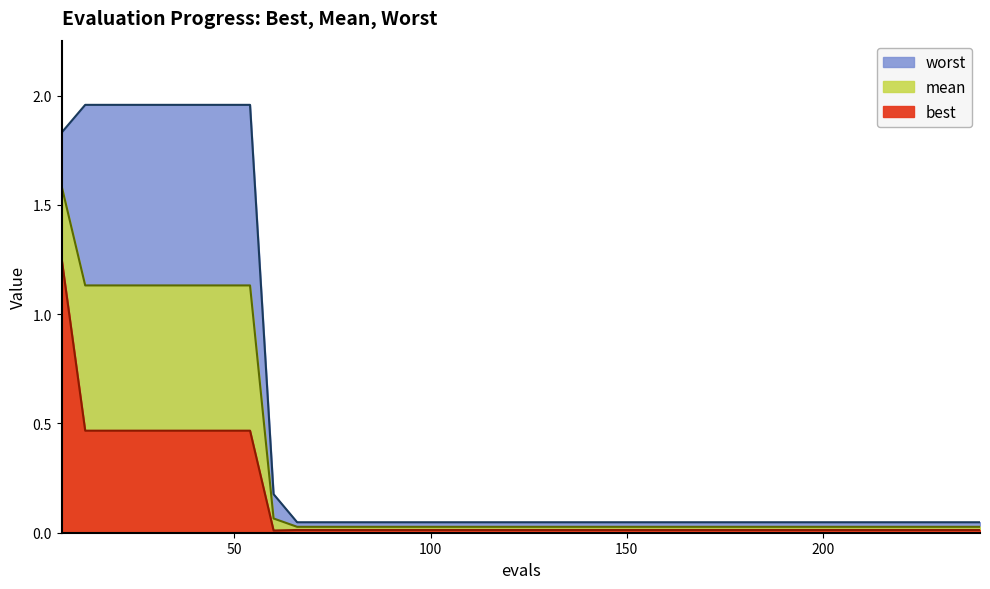

True or false: best has a value of 0.0 at 222.

False